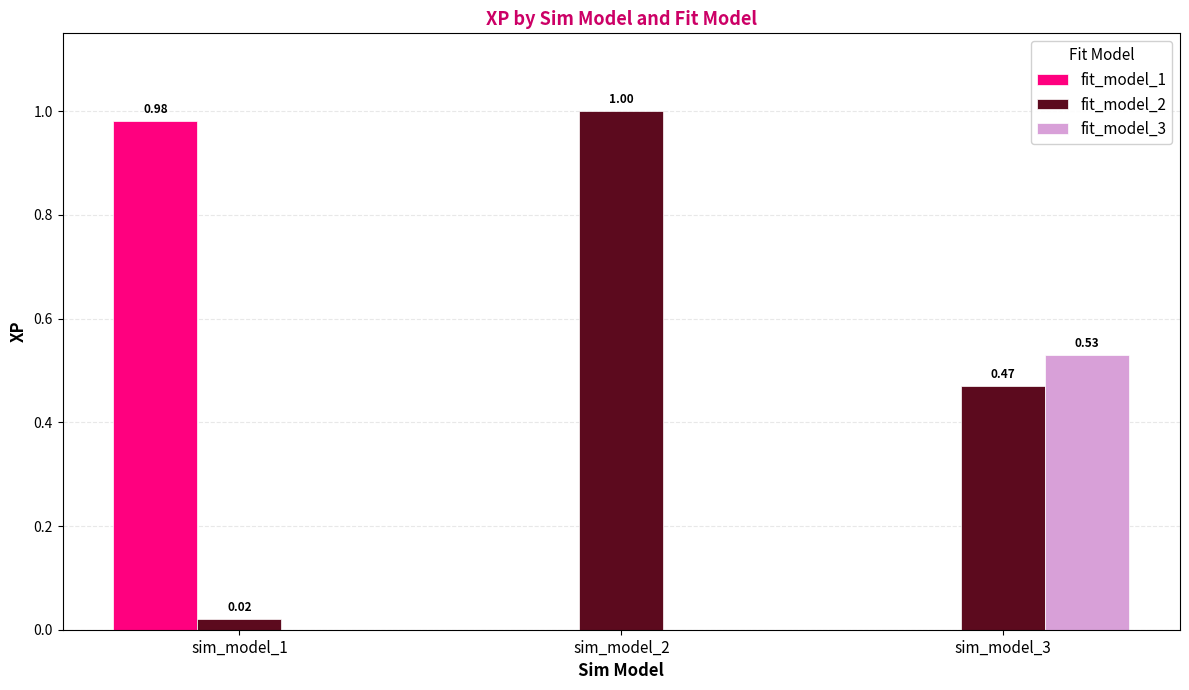

What is the average value of the fit_model_1 series?

0.3